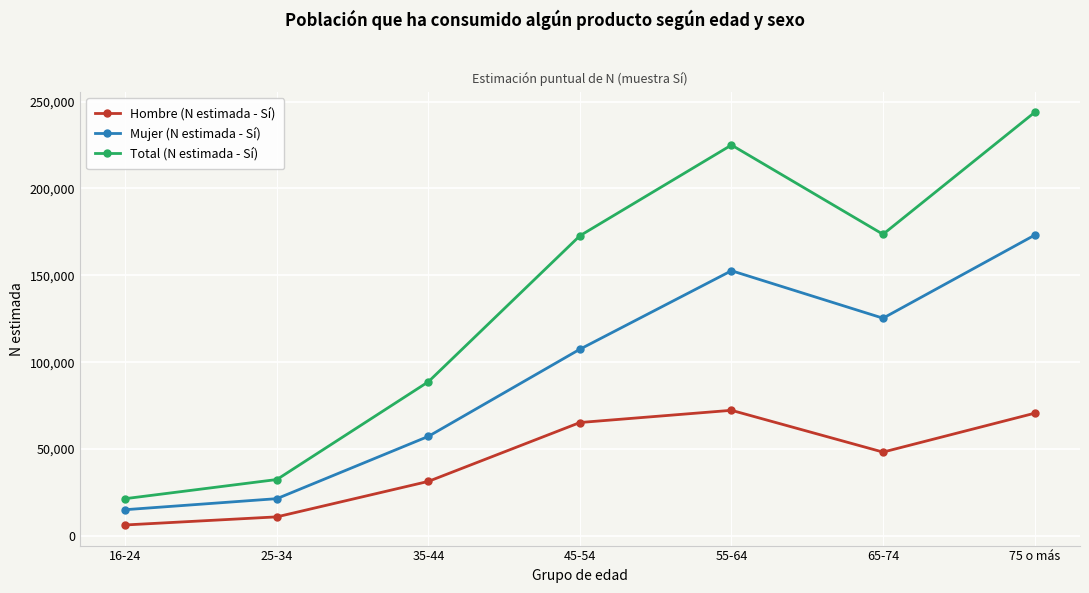

What is the minimum value for Mujer (N estimada - Sí)?

15138